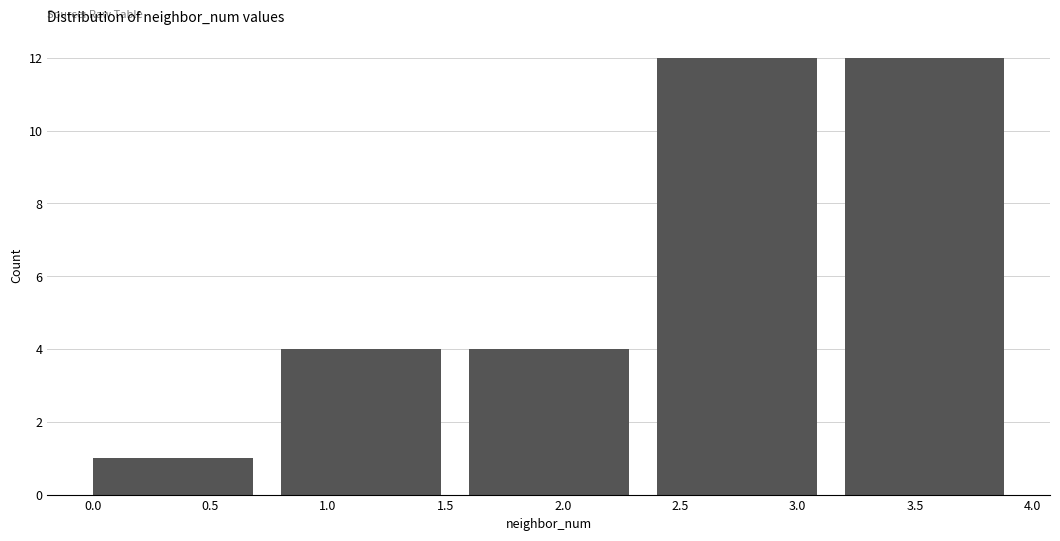

Reading left to right, transcribe this chart: for each bar, give the range it covers on the x-axis and its height. The values are not printed on the chart, so give them approximately, as read against the axis.

0.0 to 0.8: 1
0.8 to 1.6: 4
1.6 to 2.4: 4
2.4 to 3.2: 12
3.2 to 4.0: 12